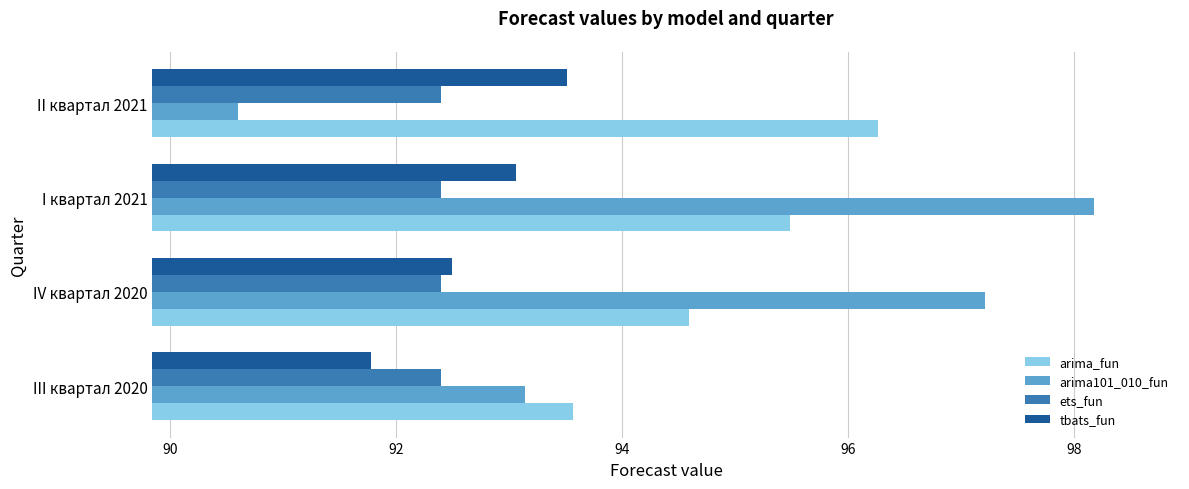

What is the sum of all arima101_010_fun values?

379.1